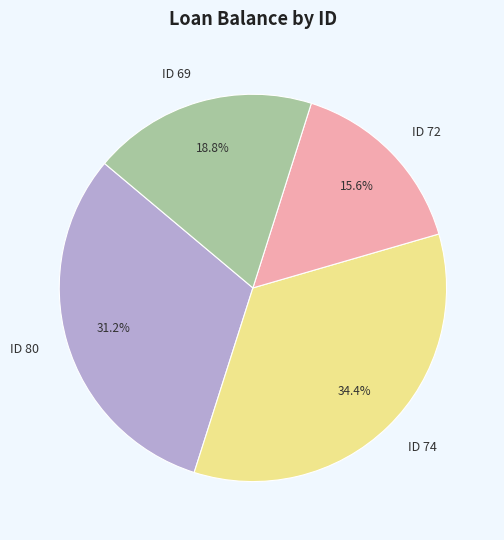

Count the number of slices in the pie.

4